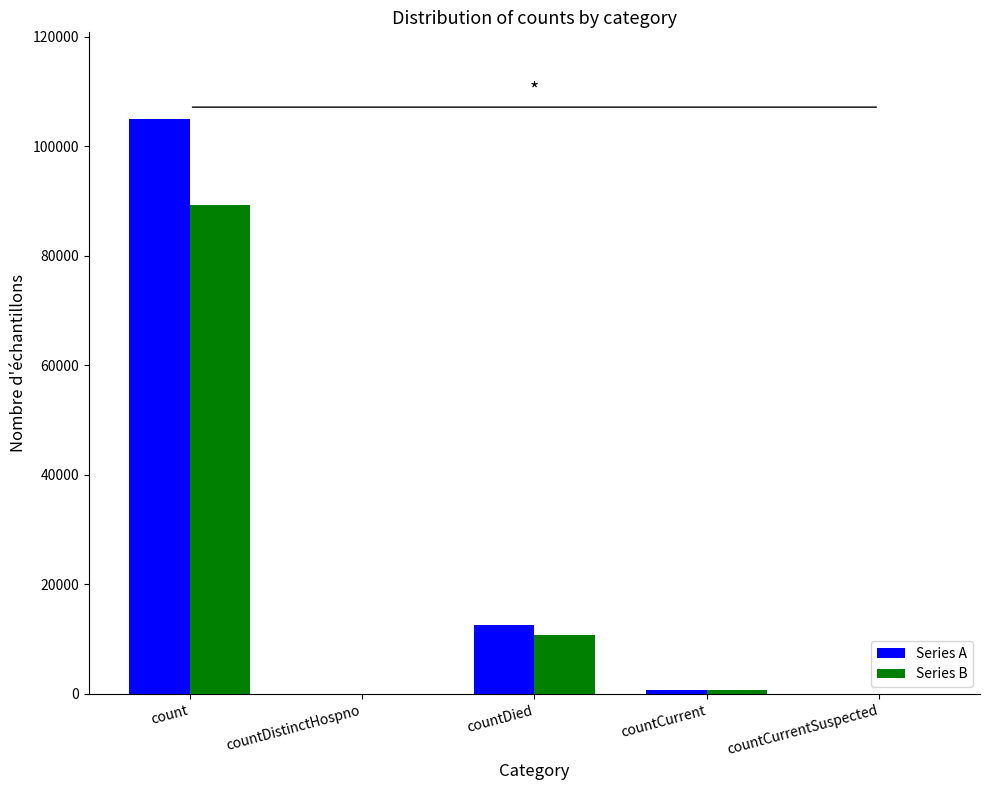

True or false: Series B has a value of 42881 at countDistinctHospno.

False